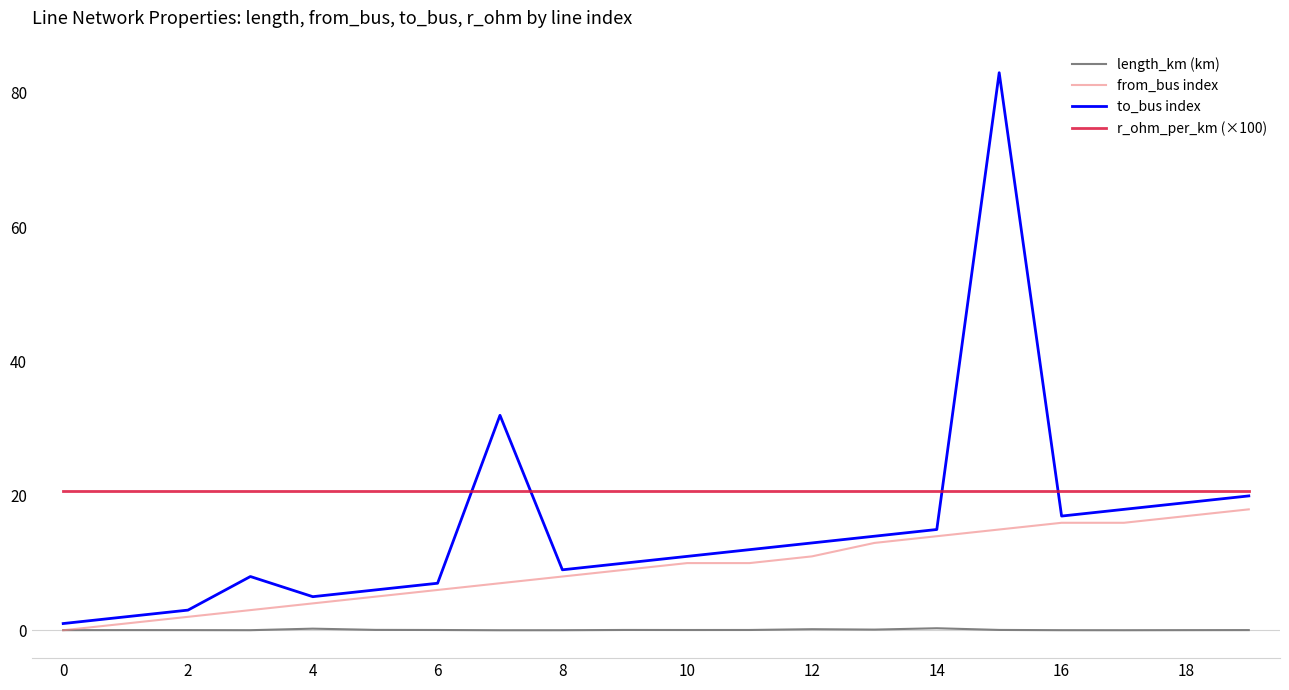

What is the lowest value of the r_ohm_per_km (×100) series?

20.8